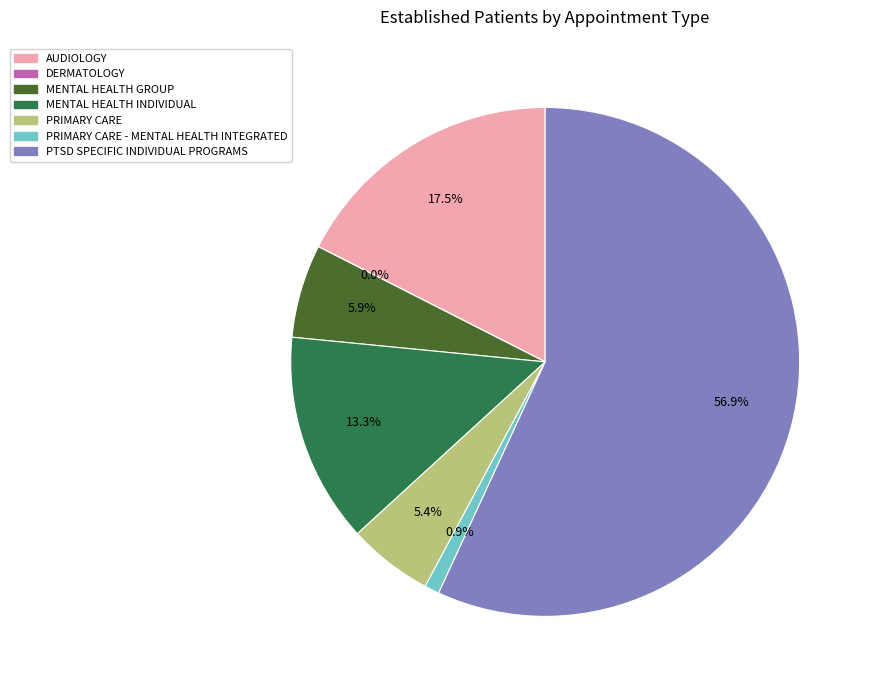

To the nearest percent, what is the average slice percentage?

14%